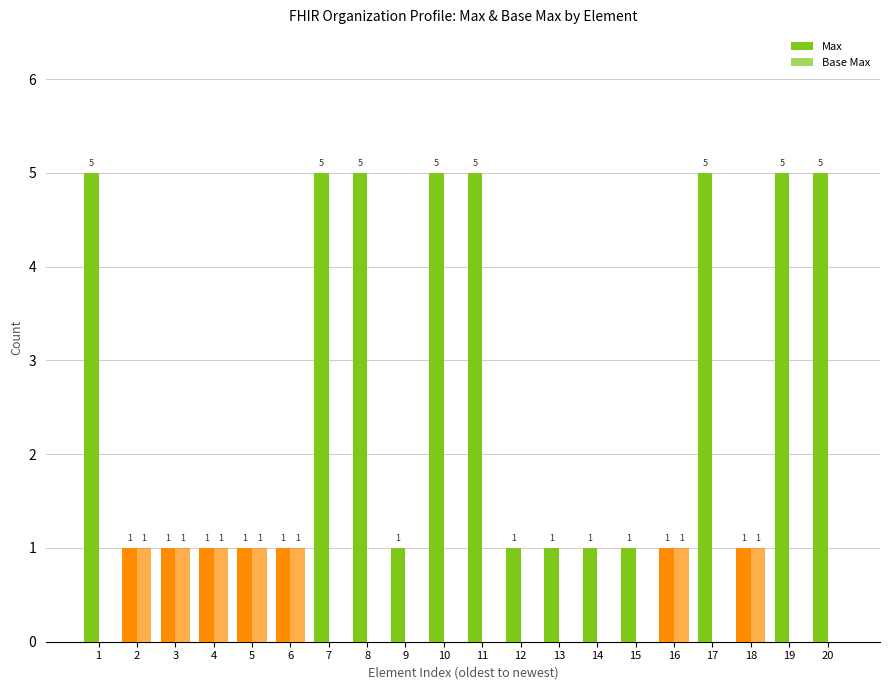

Reading left to right, transcribe all the data shown in this chart.

Max: 1=5	2=1	3=1	4=1	5=1	6=1	7=5	8=5	9=1	10=5	11=5	12=1	13=1	14=1	15=1	16=1	17=5	18=1	19=5	20=5
Base Max: 1=0	2=1	3=1	4=1	5=1	6=1	7=0	8=0	9=0	10=0	11=0	12=0	13=0	14=0	15=0	16=1	17=0	18=1	19=0	20=0